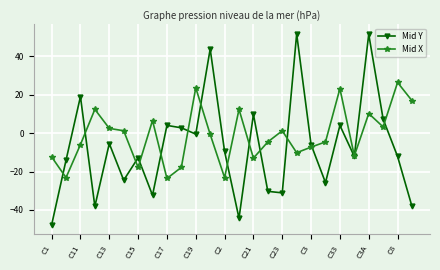

List the series in order of their peak value, lowest first.

Mid X, Mid Y